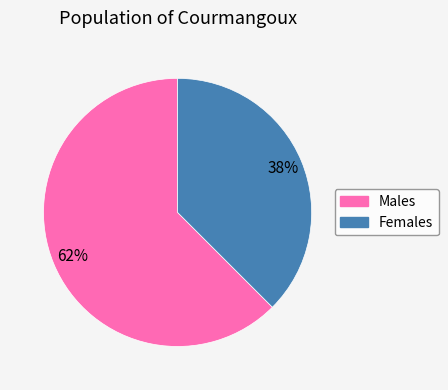

Does any single category account for the majority?

Yes